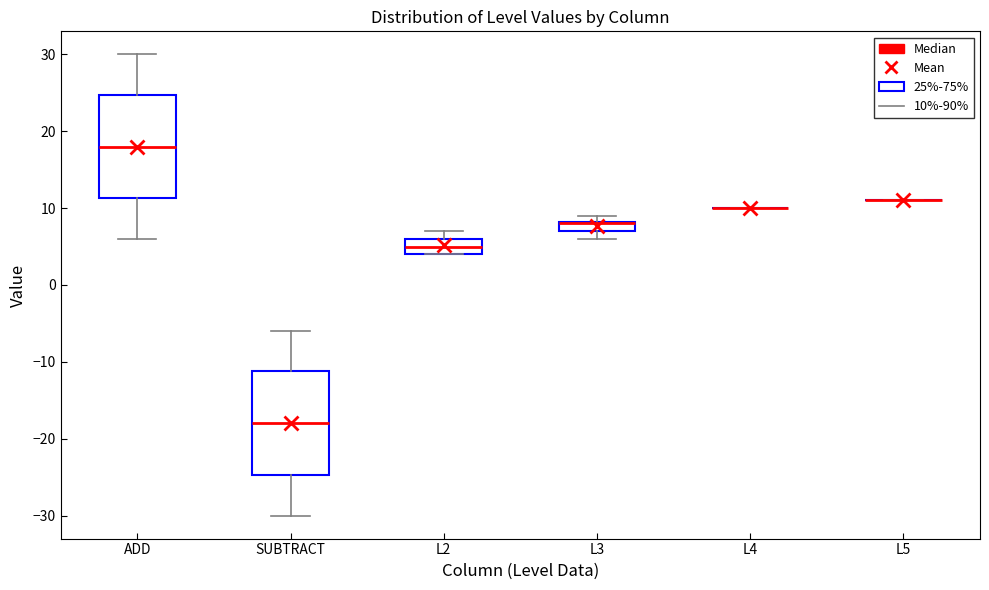

Where is the lower edge of the box for L2 on the y-axis? The values are not printed on the chart, so give them approximately, as read against the axis.

4